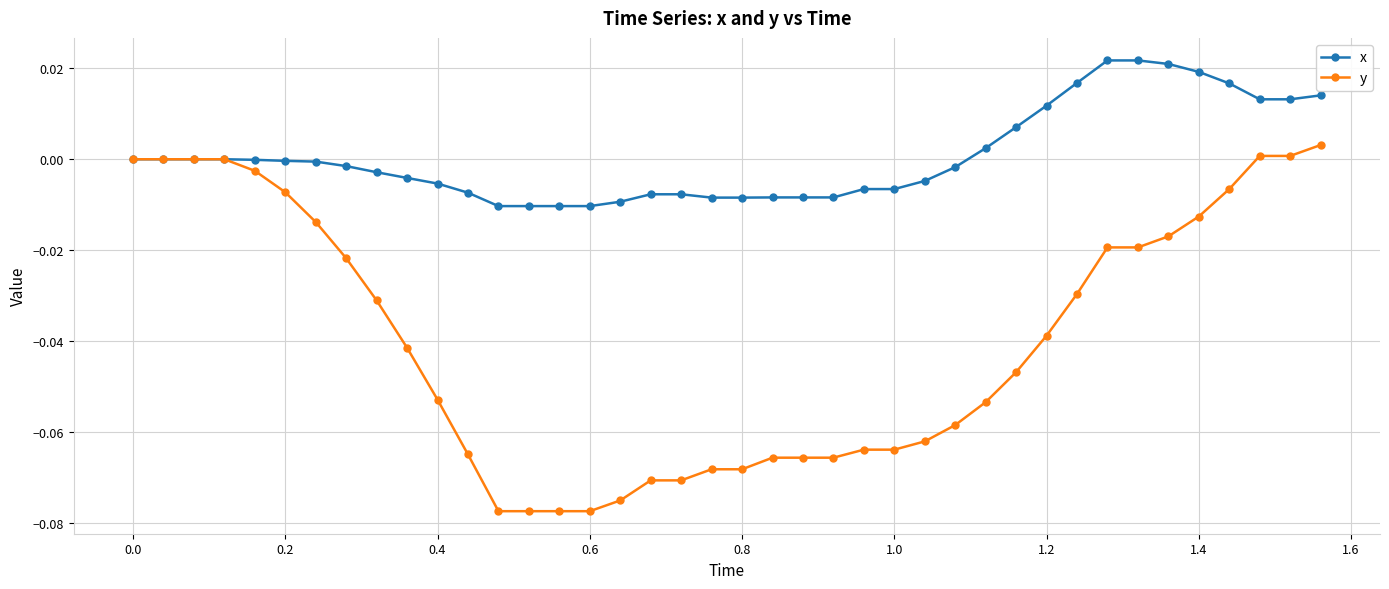

Which series has the widest spread of values?

y